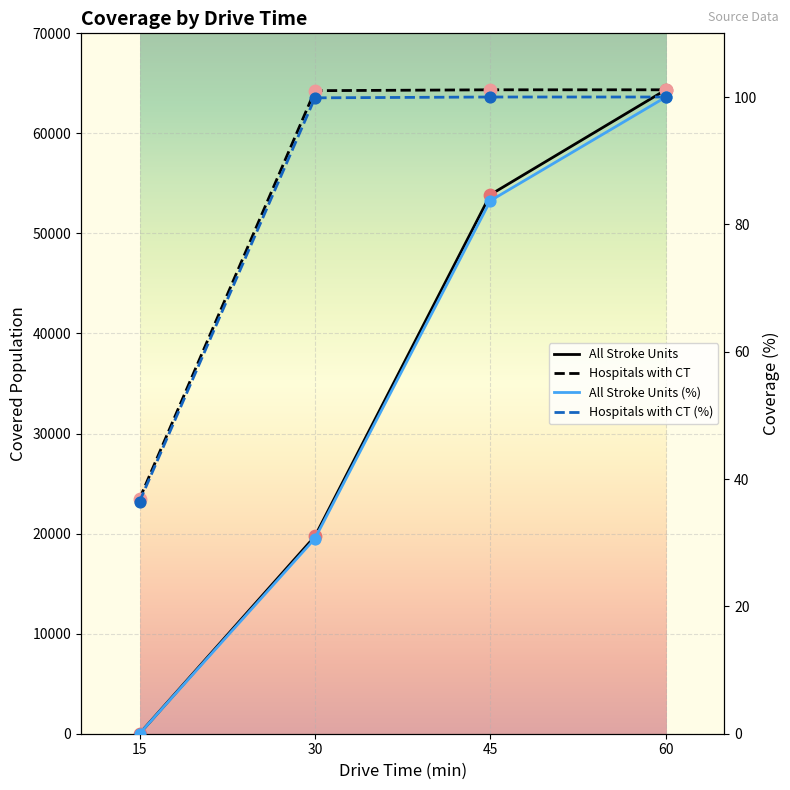

At how many categories does at least one series exceed 12774?

4